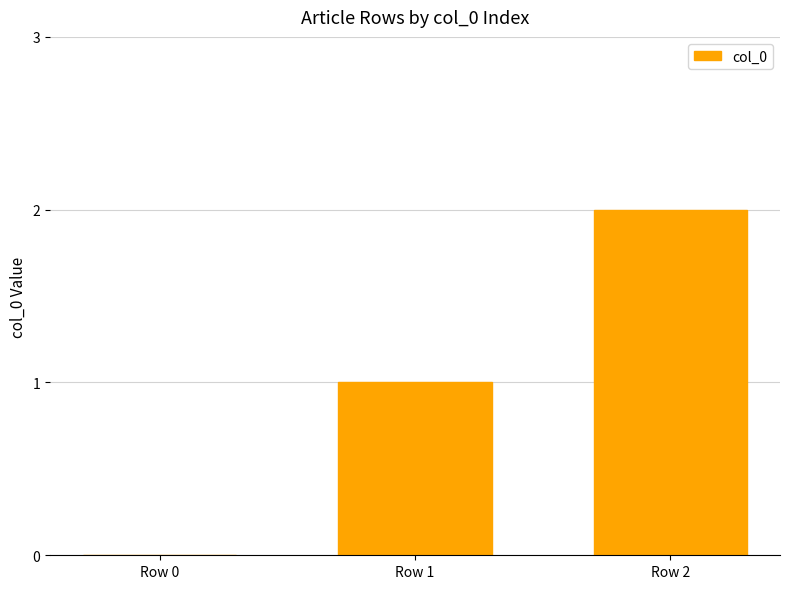

True or false: the data shows 3 at Row 2.

False